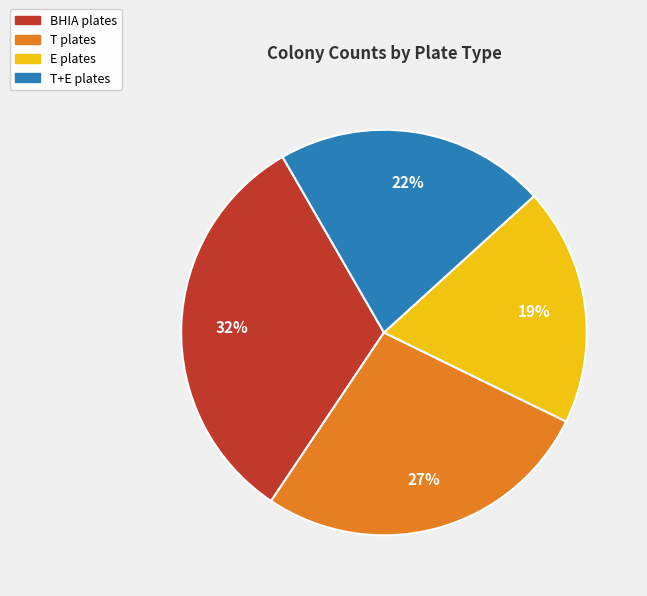

To the nearest percent, what is the average slice percentage?

25%